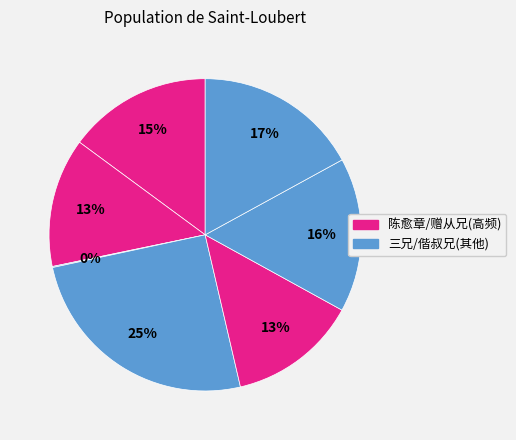

Is there any slice that represents more than half of the pie?

No